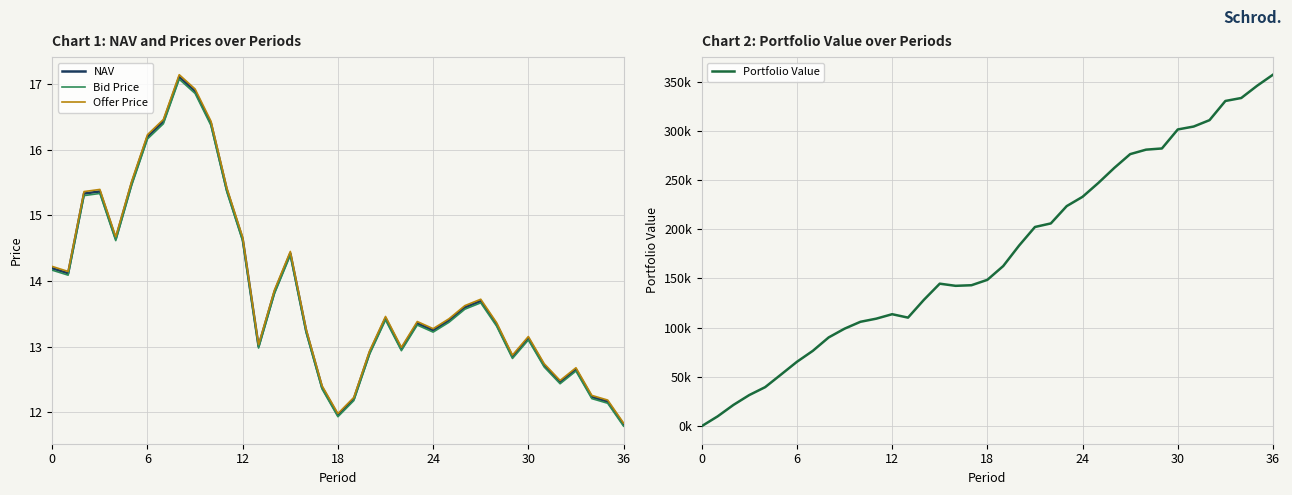

The Bid Price series shows 12.1 at 35. True or false?

True